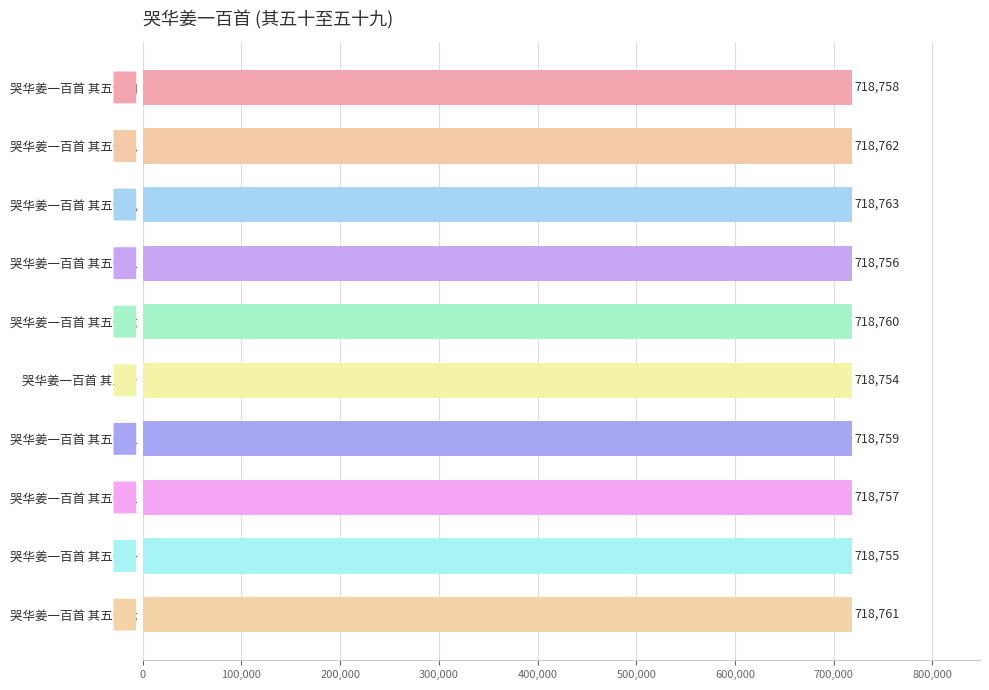

How many values are below 718759?

5